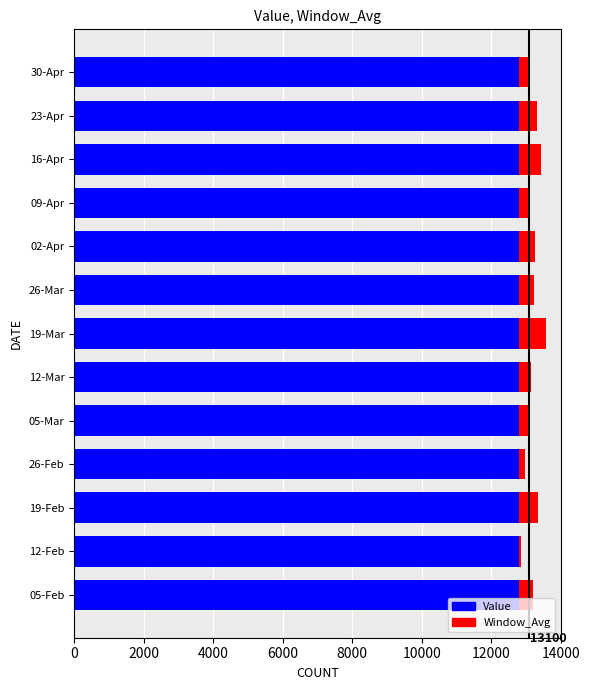

What is the average value of the Value series?

12800.0